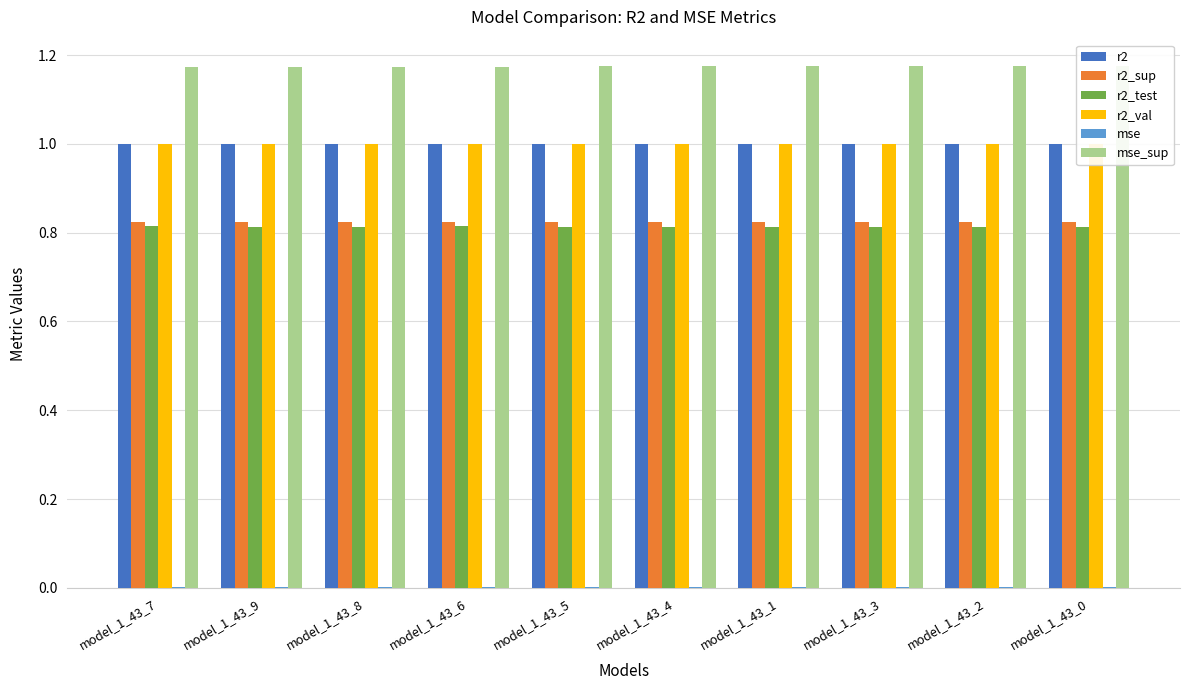

The r2_val series shows 1.7 at model_1_43_4. True or false?

False